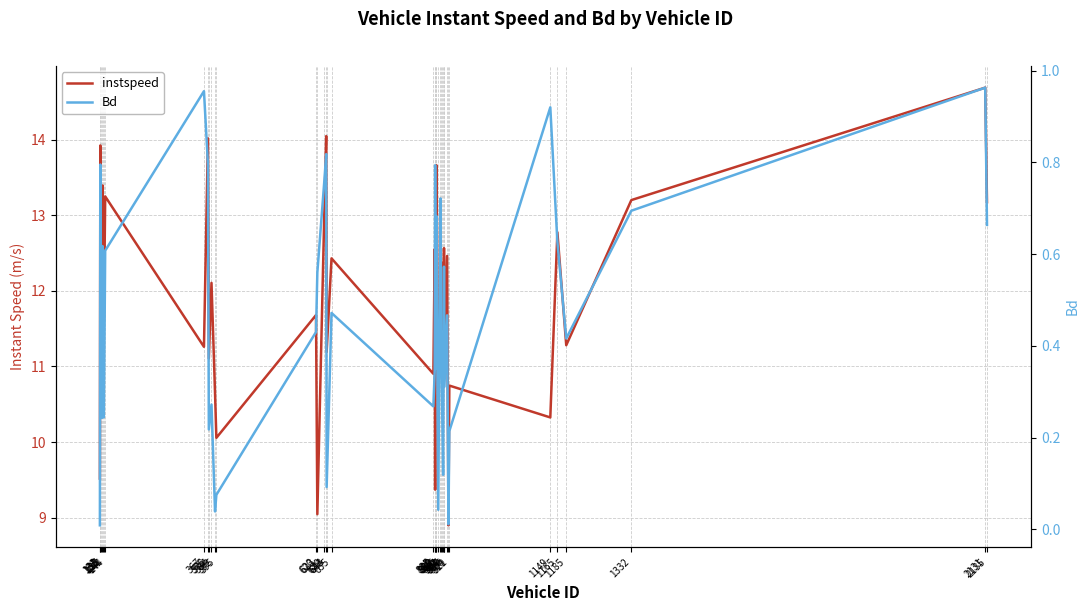

The value of Bd at 376 is 1.1. True or false?

False